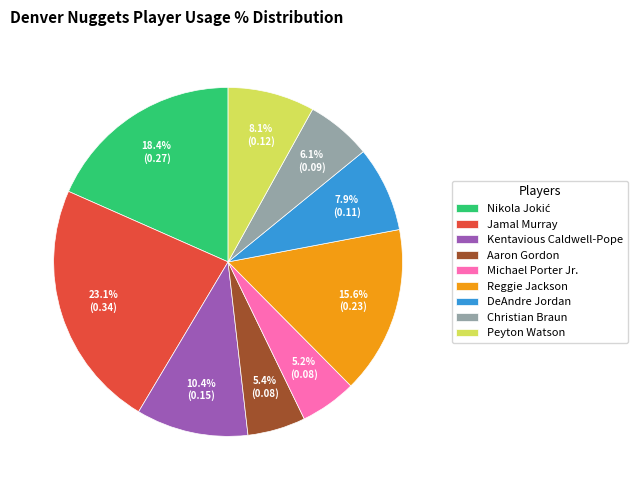

How many segments does this pie chart have?

9